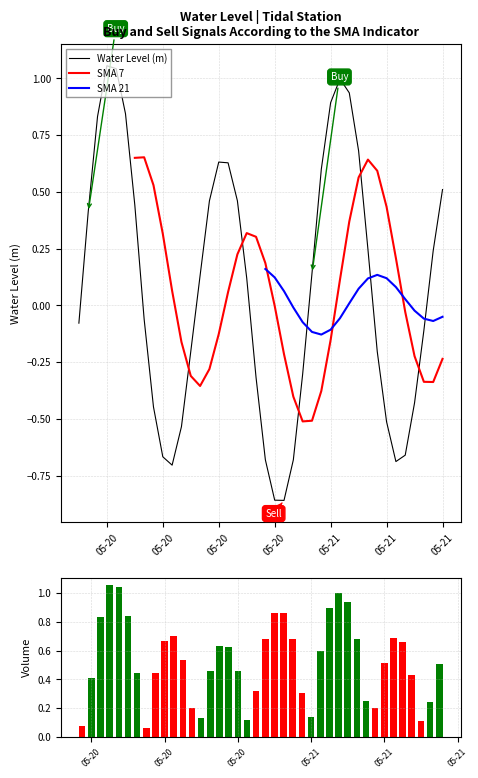

What is the label of the 22nd bar from the left?

05-20